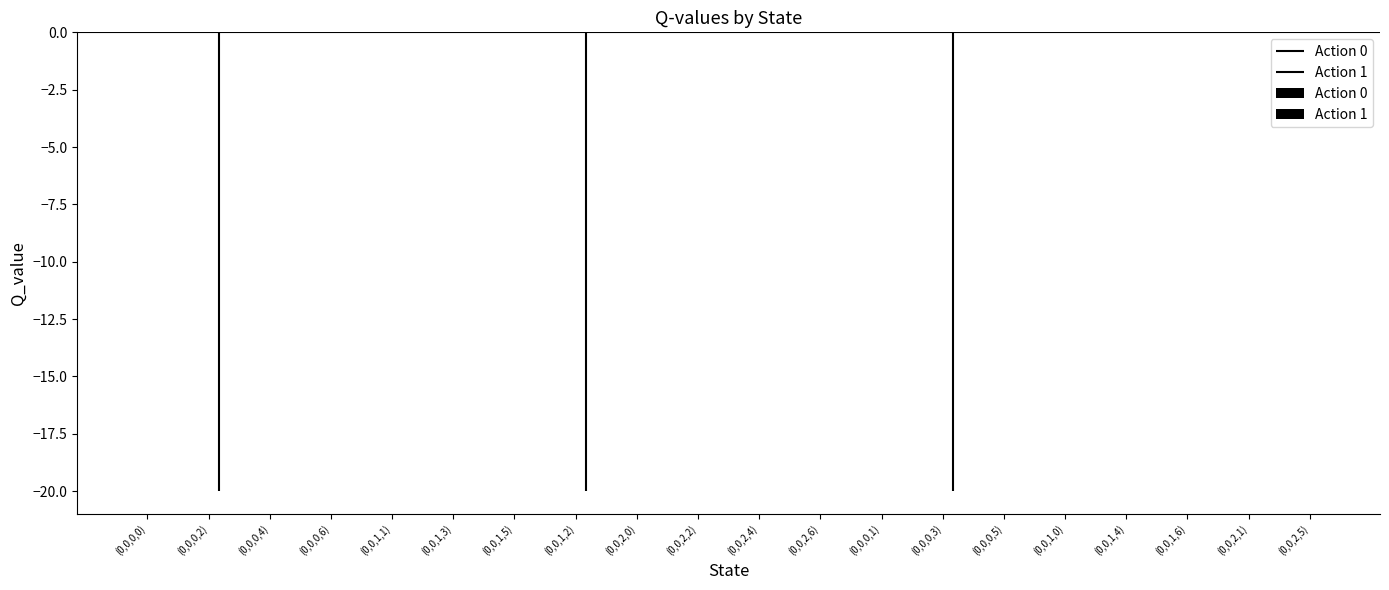

Which has a higher value, (0,0,0,3) or (0,0,0,1)?

(0,0,0,3)